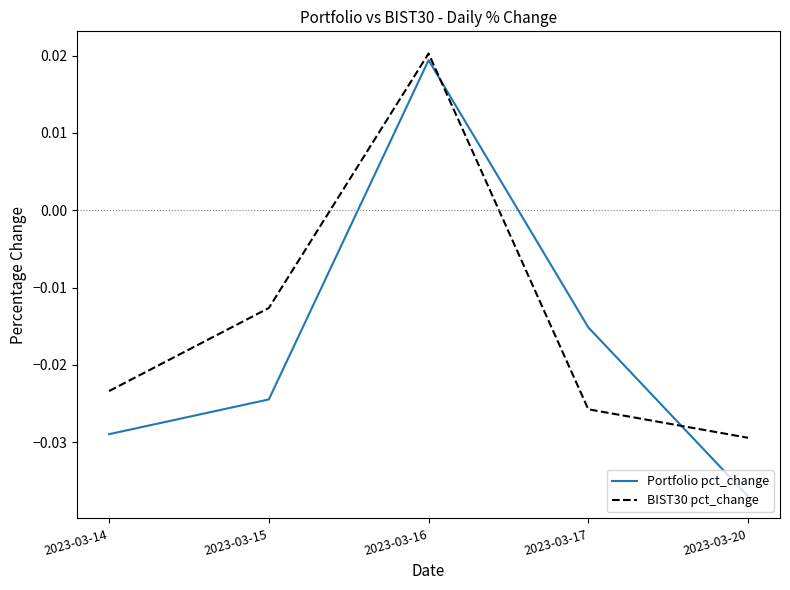

Between which two adjacent categories do BIST30 pct_change and Portfolio pct_change first intersect?

2023-03-16 and 2023-03-17